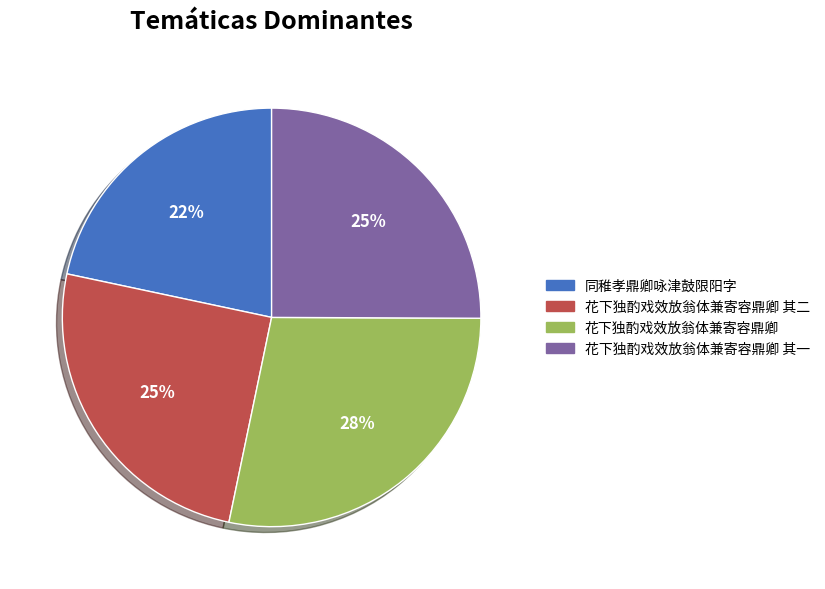

To the nearest percent, what is the average slice percentage?

25%